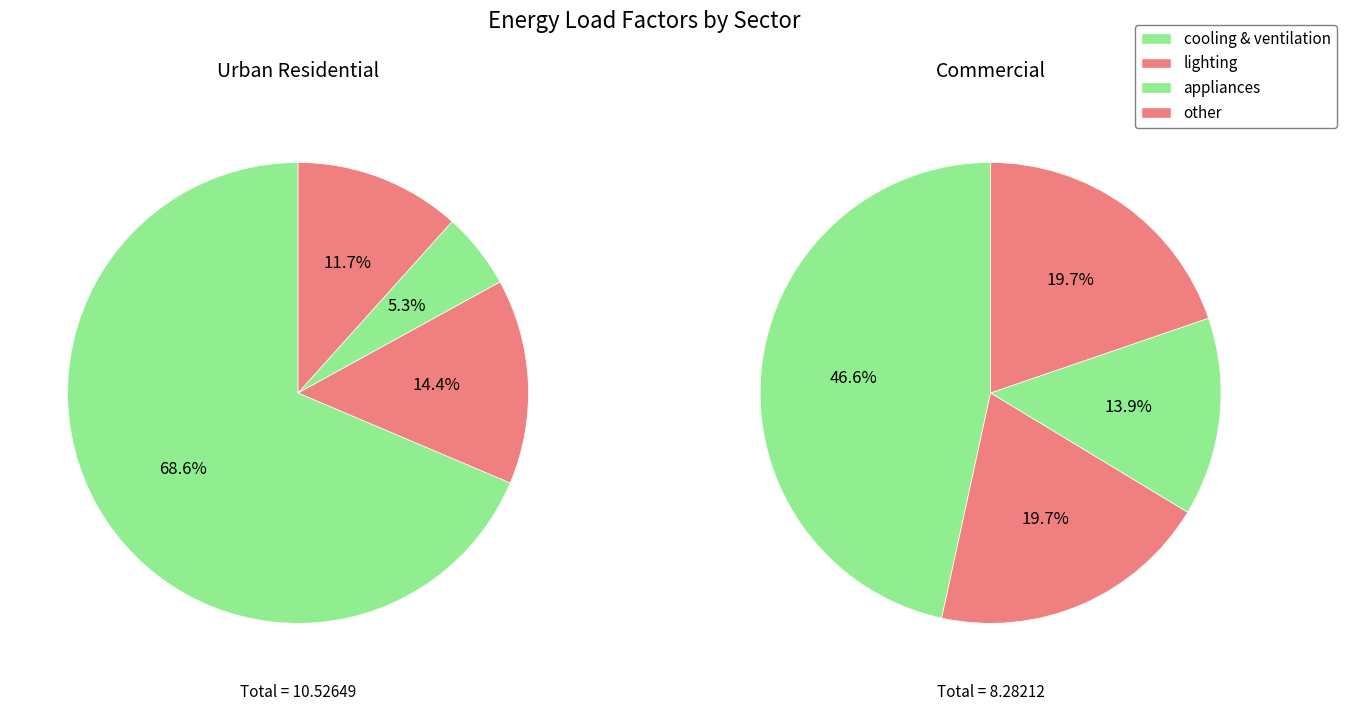

Which category accounts for the majority?

cooling & ventilation